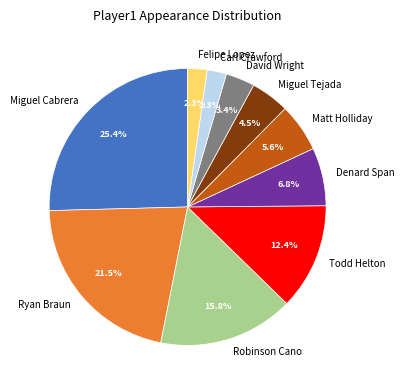

How many slices are in this pie chart?

10